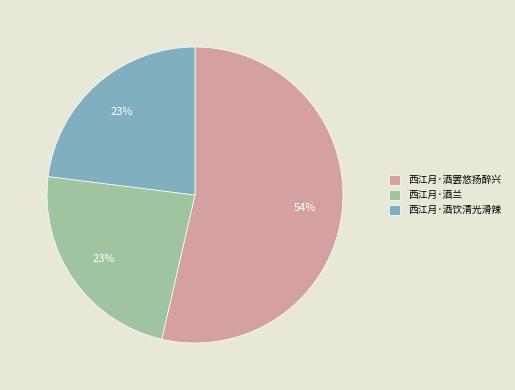

To the nearest percent, what is the average slice percentage?

33%